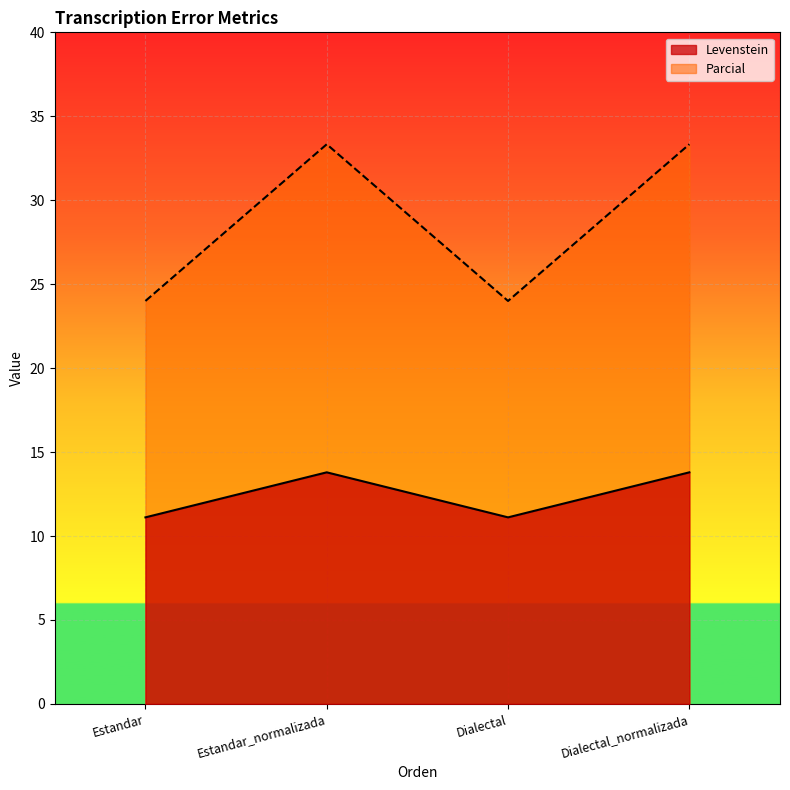

Which series has the largest range (max minus min)?

Parcial